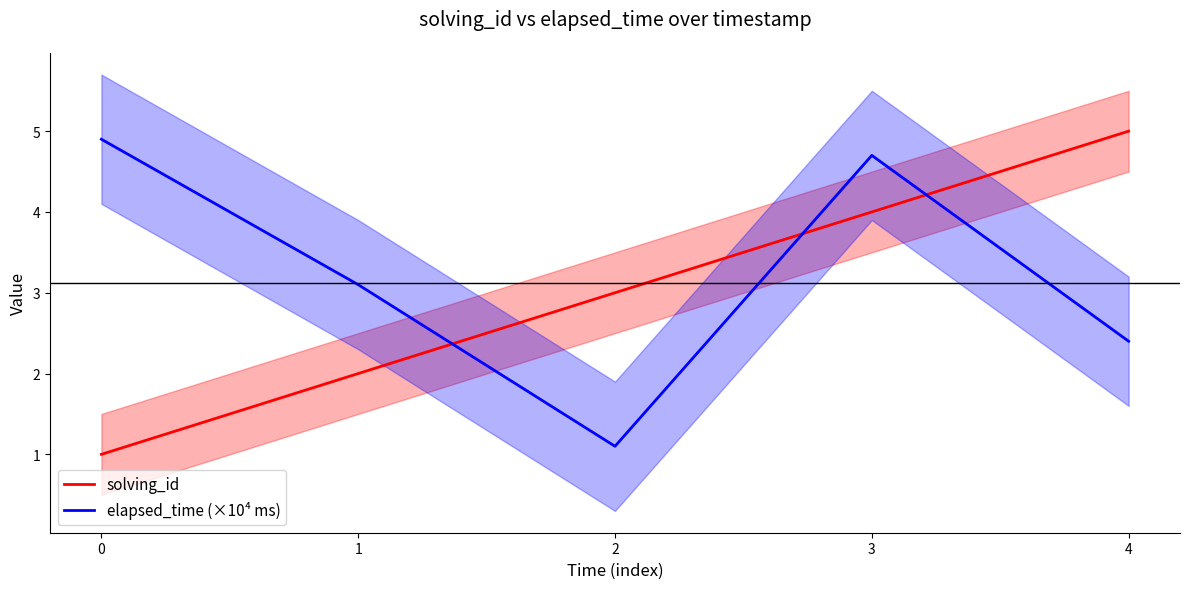

At which label does solving_id reach its peak?

4